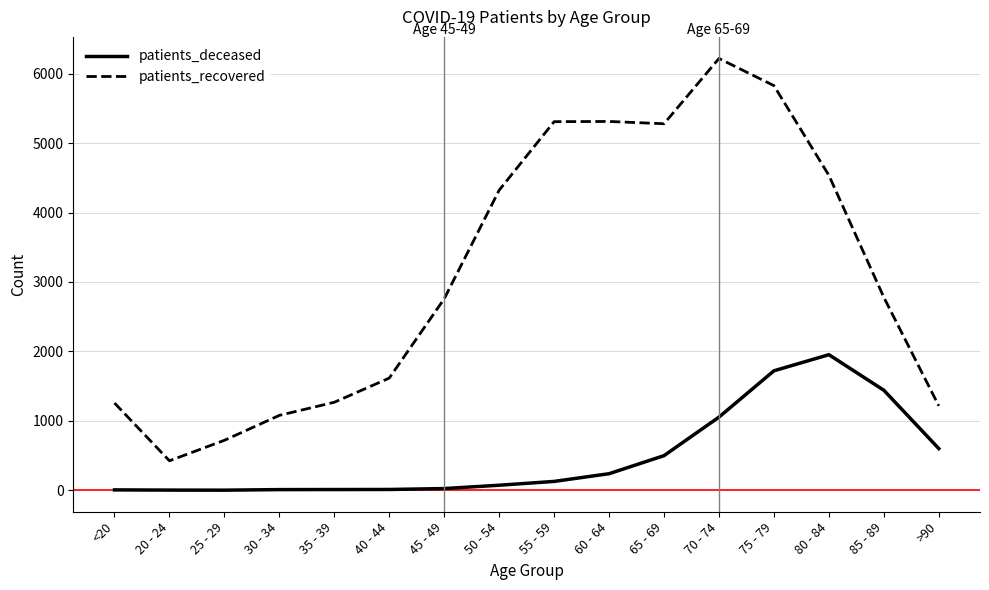

Rank the series by their average value, from highest to lowest.

patients_recovered, patients_deceased